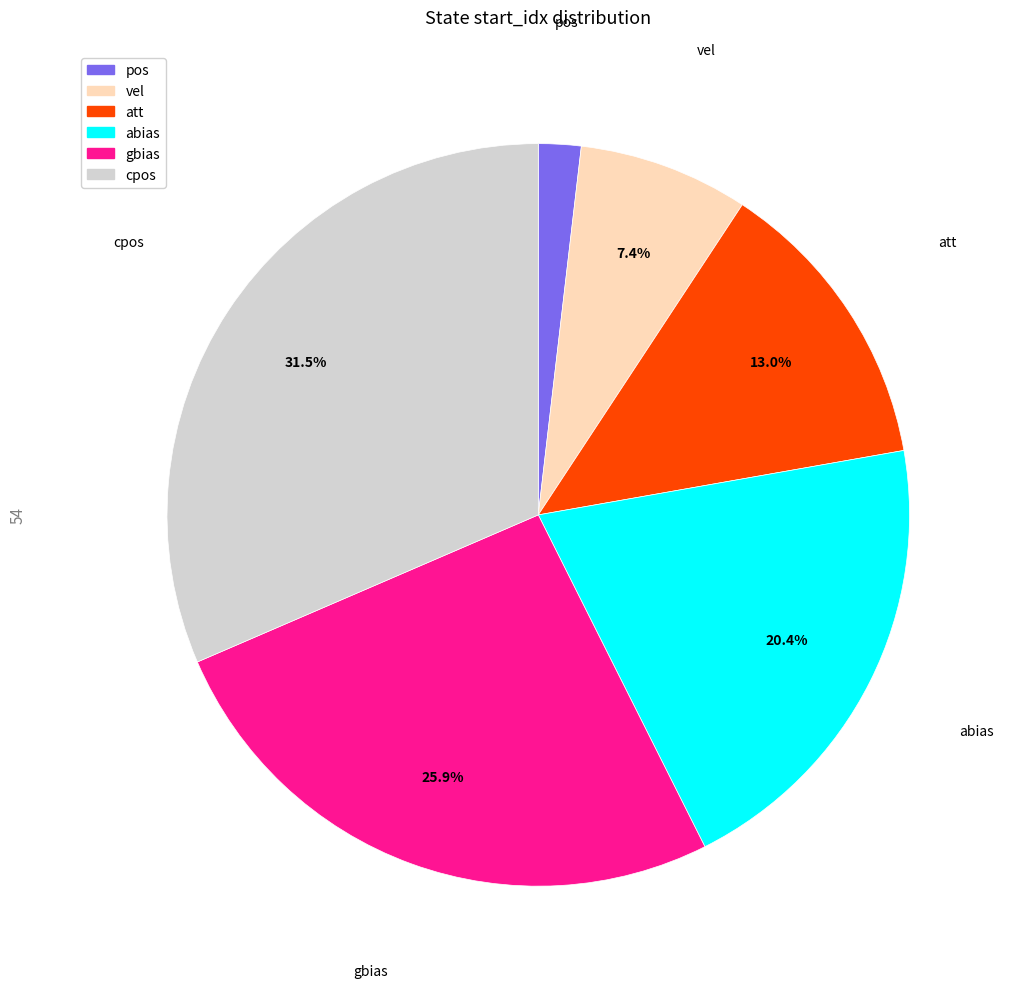

To the nearest percent, what is the average slice percentage?

17%